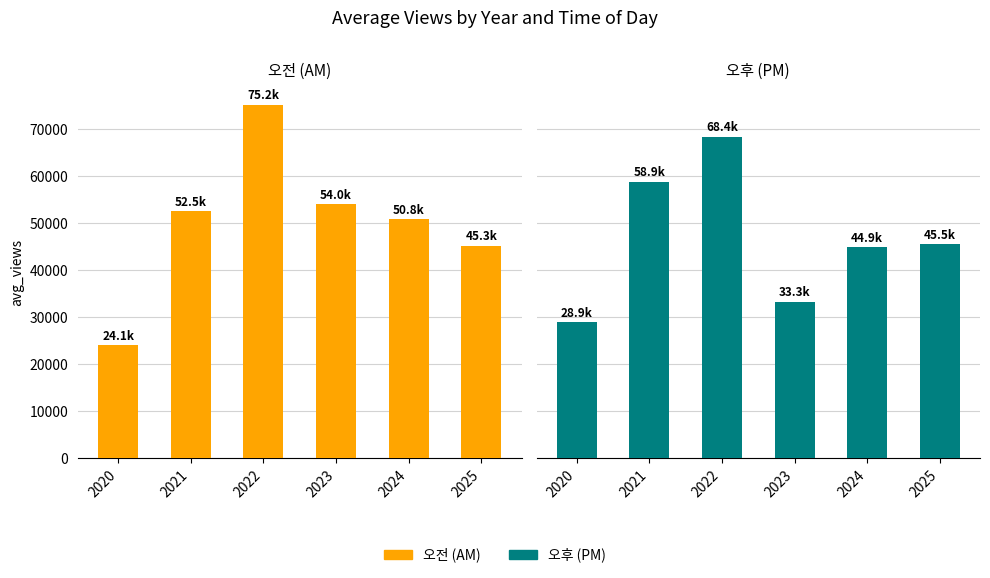

What is the sum of the 오후 (PM) values at 2020 and 2021?

87749.4